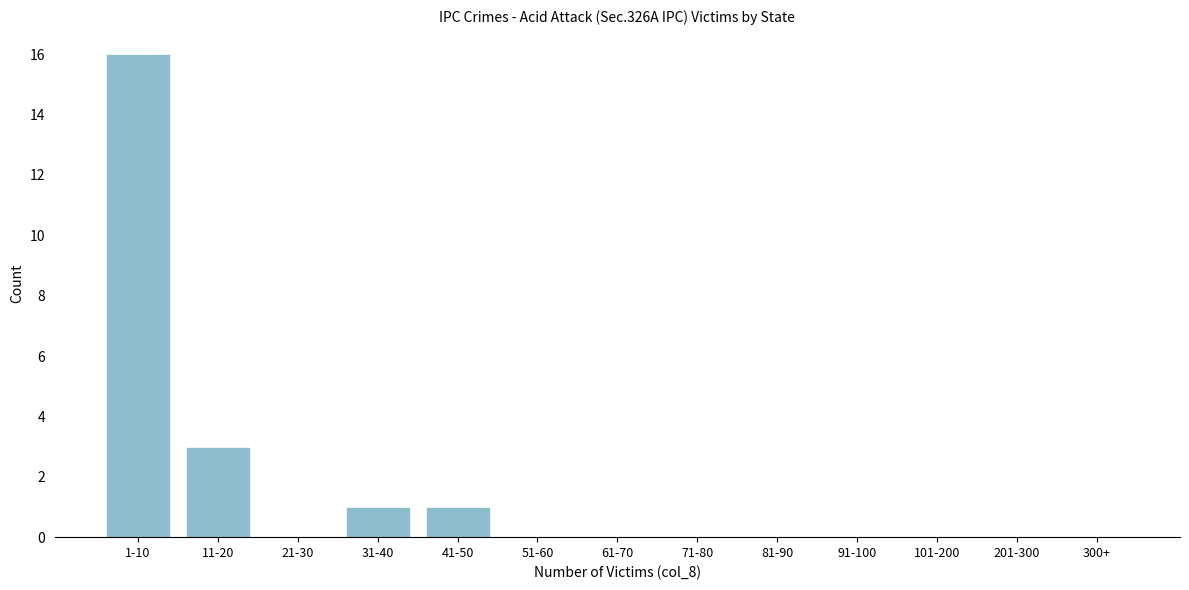

Reading left to right, extract all data points from this chart.

1-10=16	11-20=3	21-30=0	31-40=1	41-50=1	51-60=0	61-70=0	71-80=0	81-90=0	91-100=0	101-200=0	201-300=0	300+=0